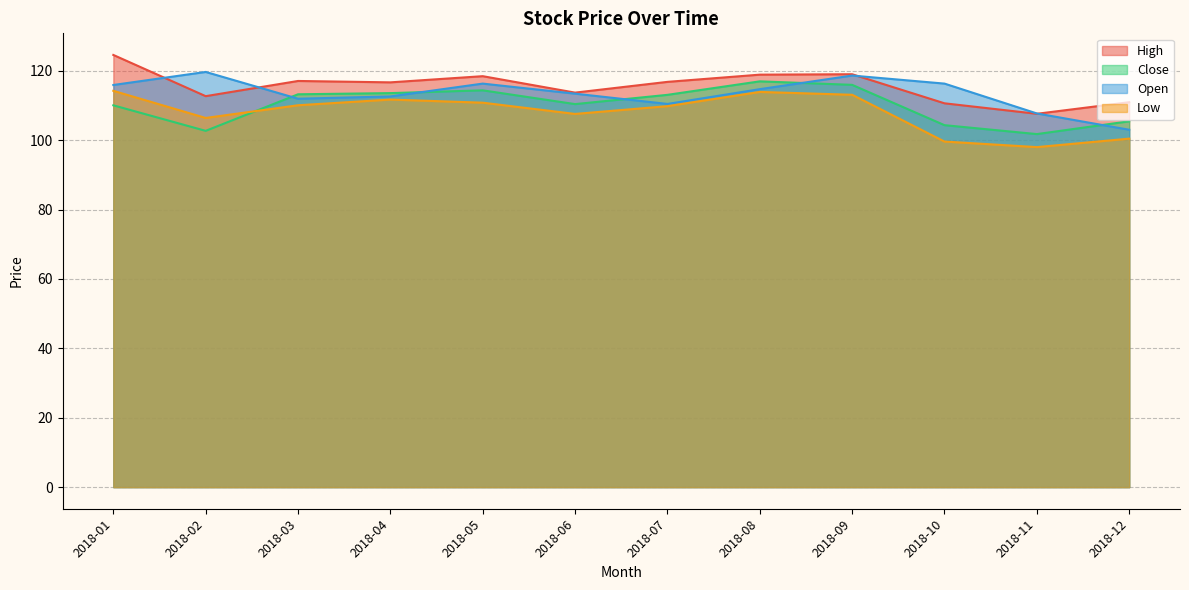

At which category is the sum across all series the highest?

2018-09